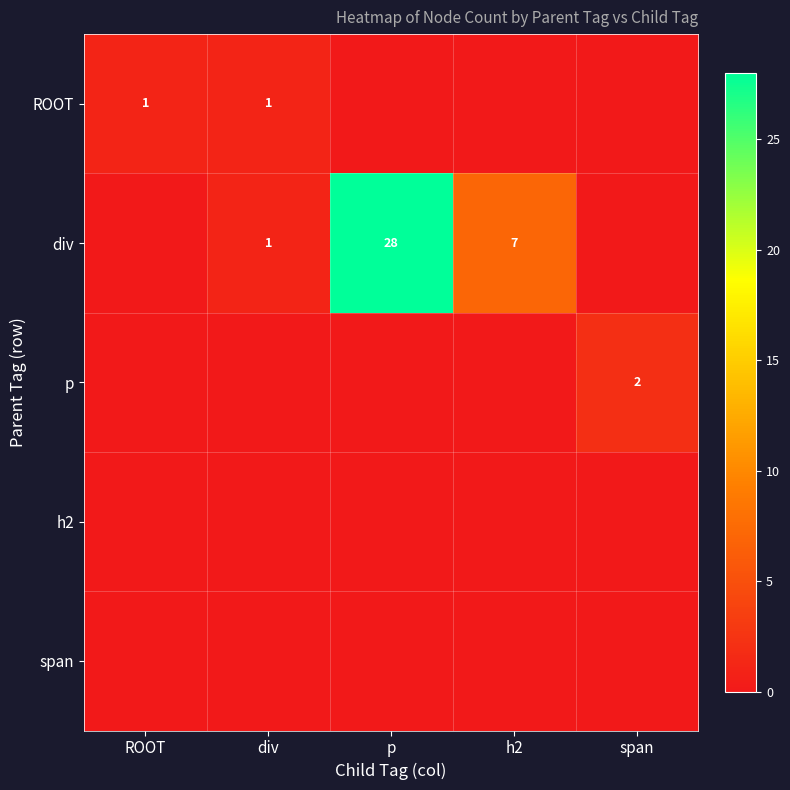

The value of ROOT at ROOT is 0. True or false?

False